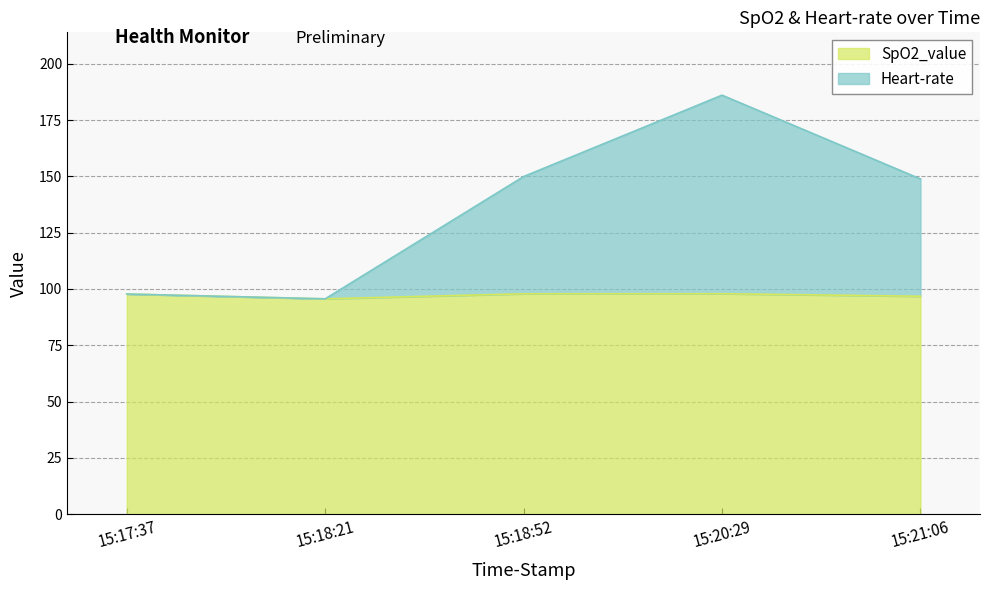

Between 15:18:52 and 15:17:37, which is larger?

15:18:52